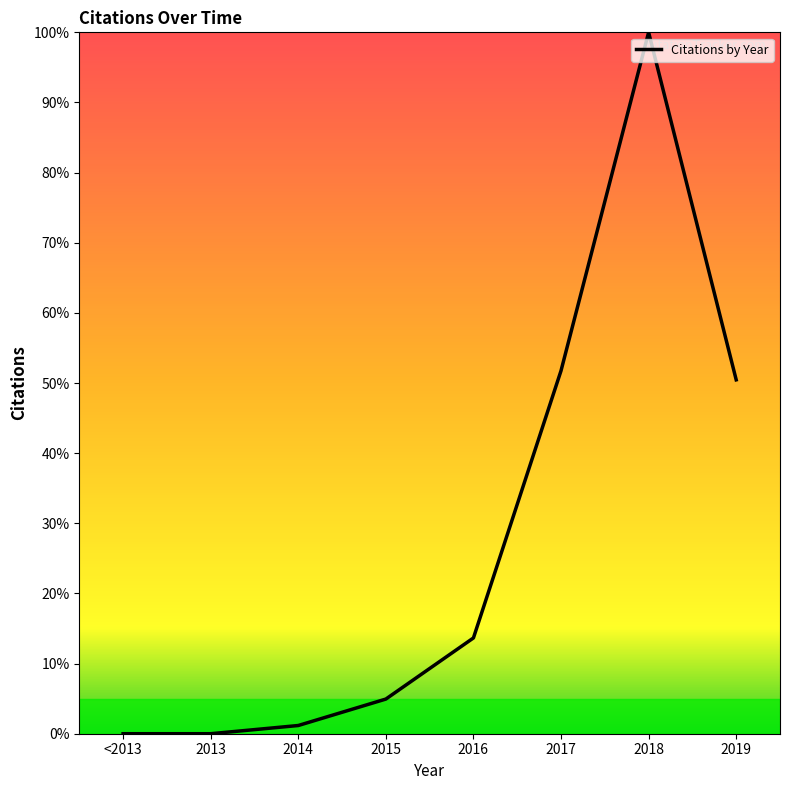

Which category has the highest value across all series?

2018